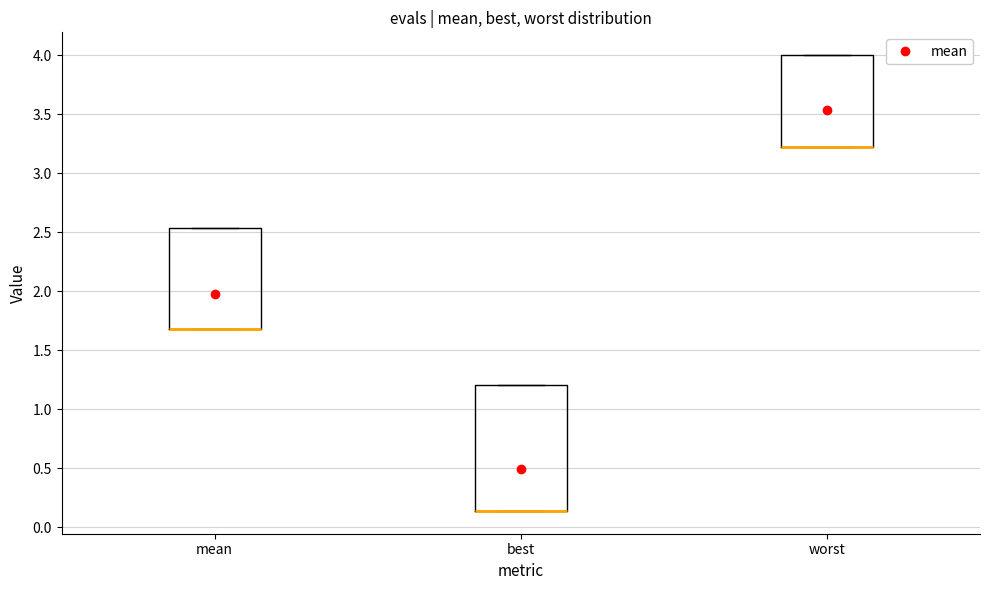

Where is the lower edge of the box for mean on the y-axis? The values are not printed on the chart, so give them approximately, as read against the axis.

1.70